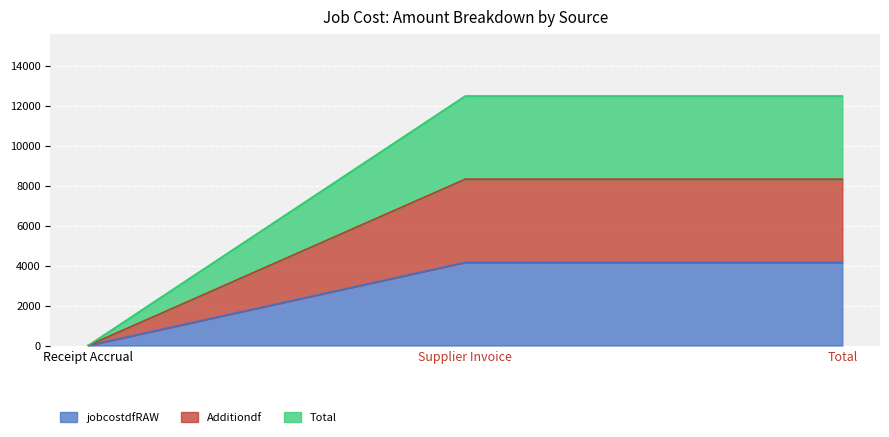

What are all the series names shown in the legend?

jobcostdfRAW, Additiondf, Total